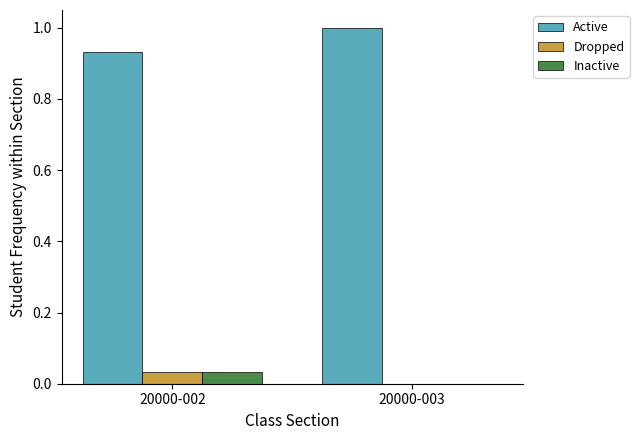

Count the Active values in the range 0 to 1.

2